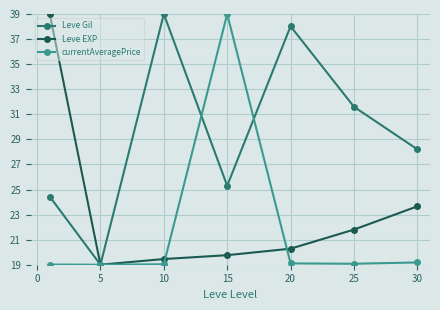

What is the highest value of the Leve EXP series?

39.0